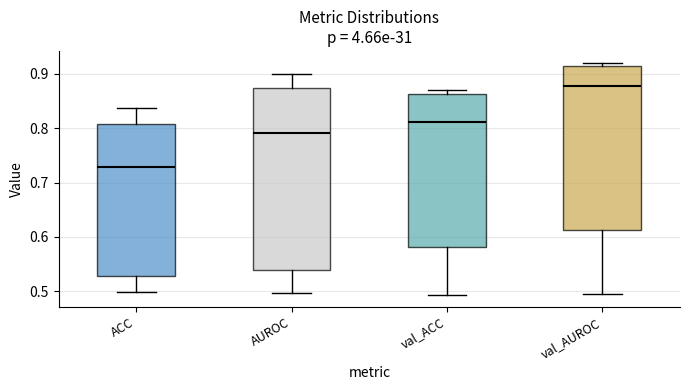

Where does the median line of the box for val_AUROC sit on the y-axis? The values are not printed on the chart, so give them approximately, as read against the axis.

0.88